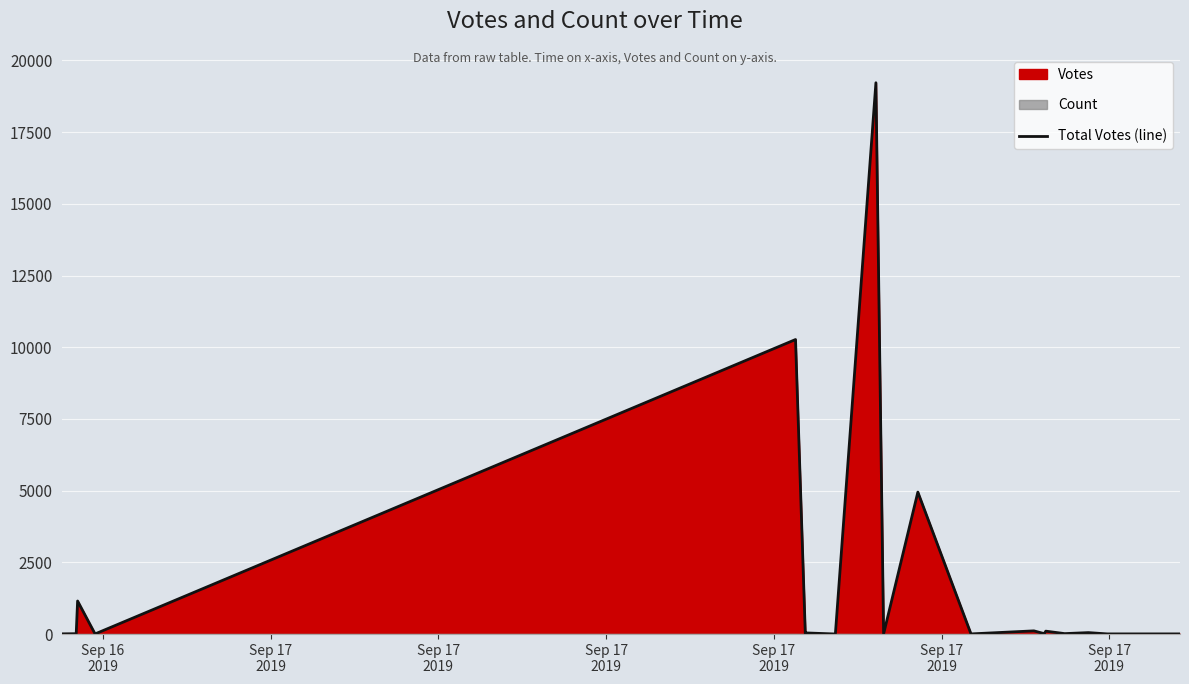

The chart shows a value of 11 at Sep 17
2019. True or false?

False